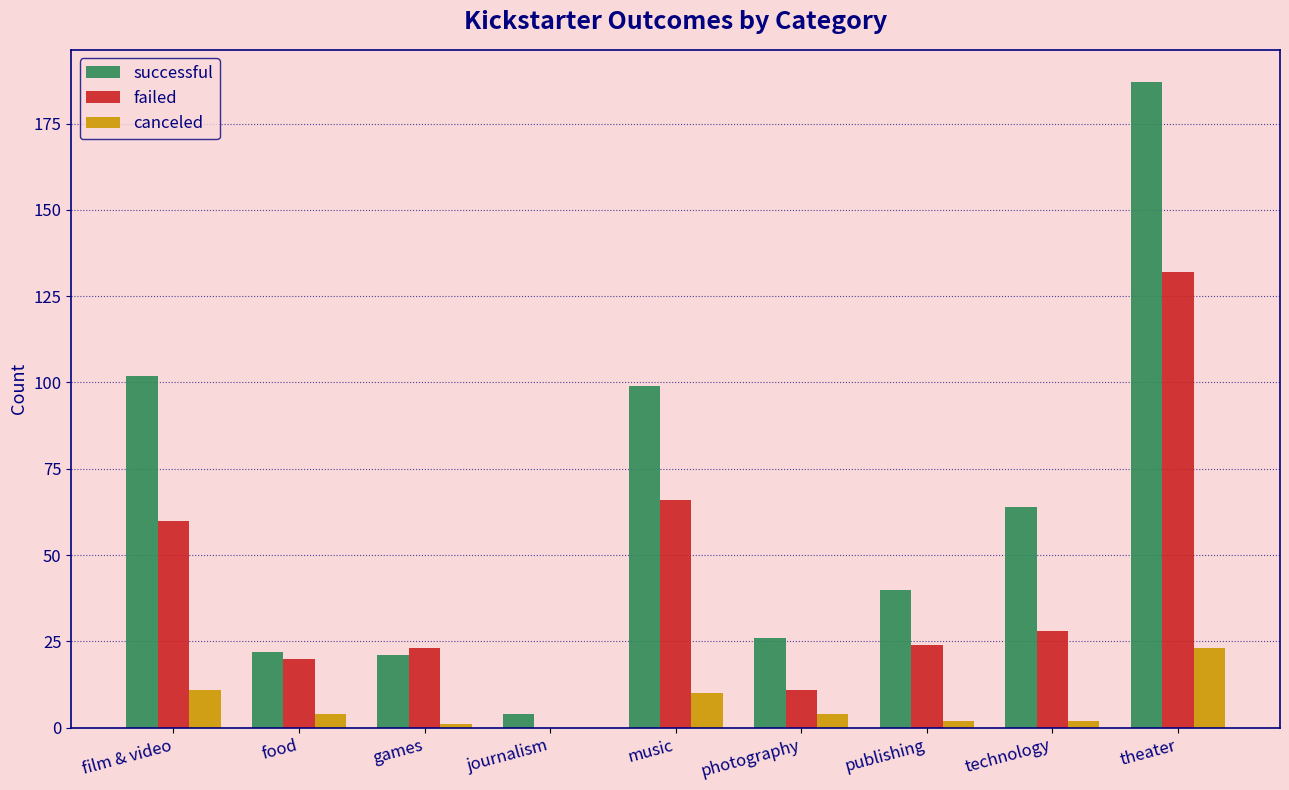

At which label is successful closest to 95?

music